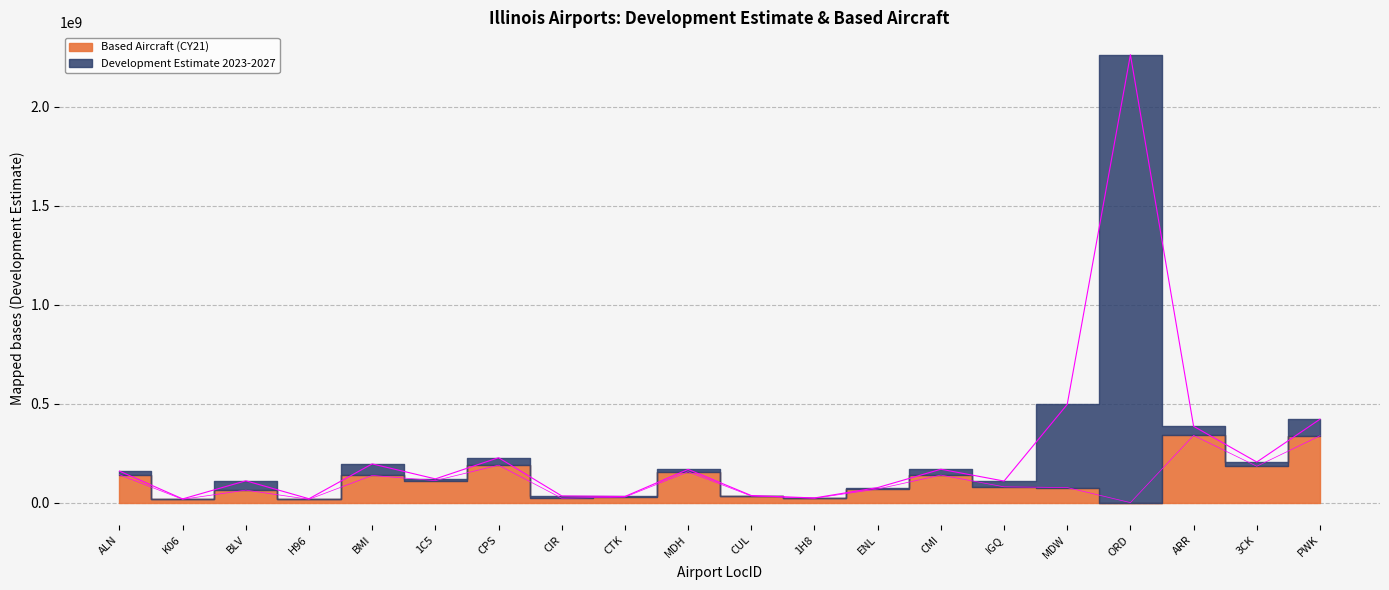

Reading left to right, extract all data points from this chart.

Development Estimate 2023-2027: 159004414.8	18619063.0	110171505.7	19513063.0	195472029.5	119798587.1	226701370.2	33677417.0	30920720.0	167745342.2	35654960.0	23440846.0	75867258.7	168459866.2	108849476.8	495845610.4	2261481876.0	385337348.4	204899582.2	421099597.7
Based Aircraft (CY21): 140879198.8	16683063.0	63024904.7	16683063.0	137171851.5	111220420.1	189074714.2	22244084.0	27805105.0	155708588.2	33366126.0	22244084.0	68585925.7	139025525.2	79707967.8	76000620.4	0.0	339222281.4	183513693.2	337368607.7